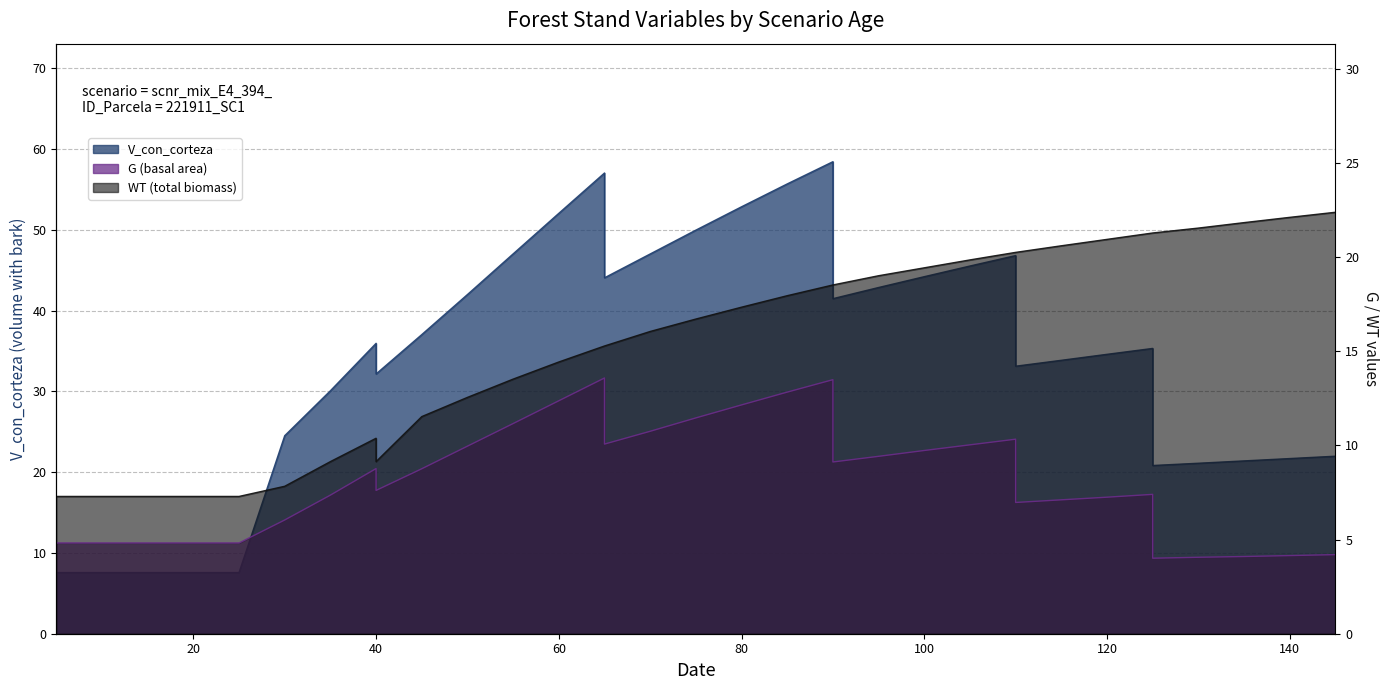

What is the difference between the G values at 45 and 60?

3.6